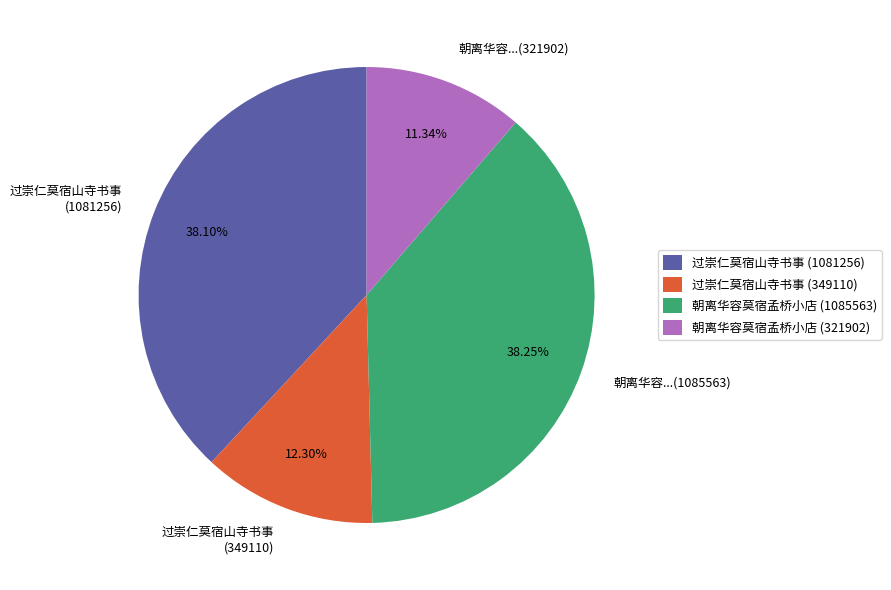

The 过崇仁莫宿山寺书事 (349110) slice represents 12% of the pie. True or false?

True